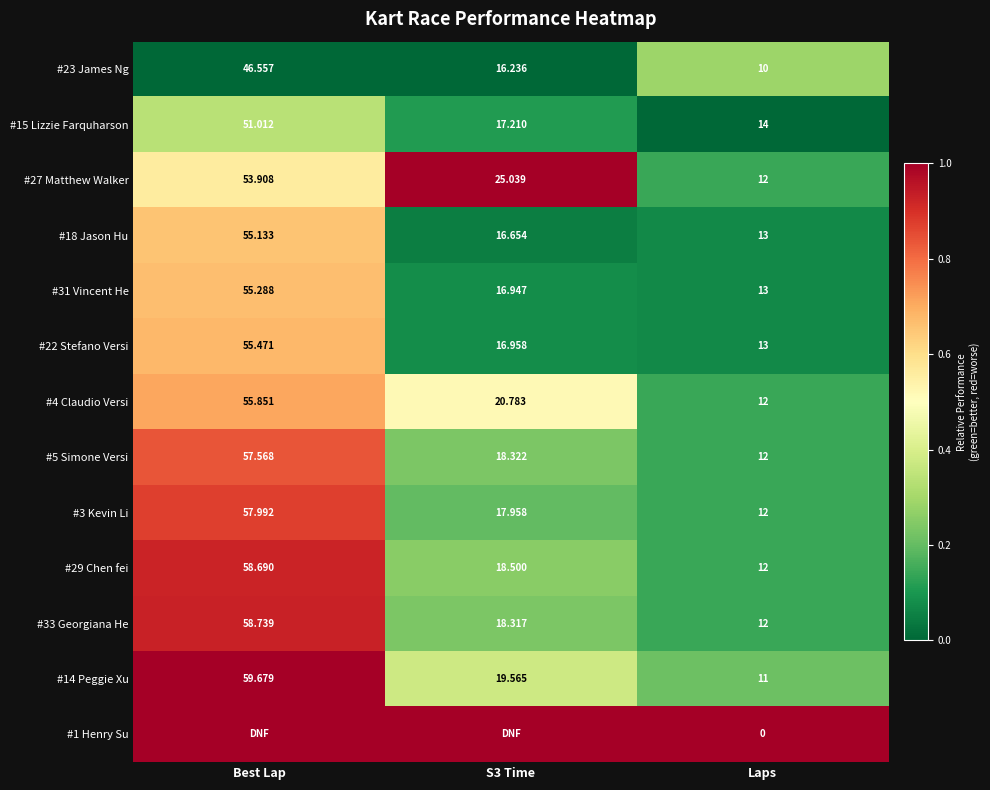

At which label does #3 Kevin Li reach its minimum?

Laps